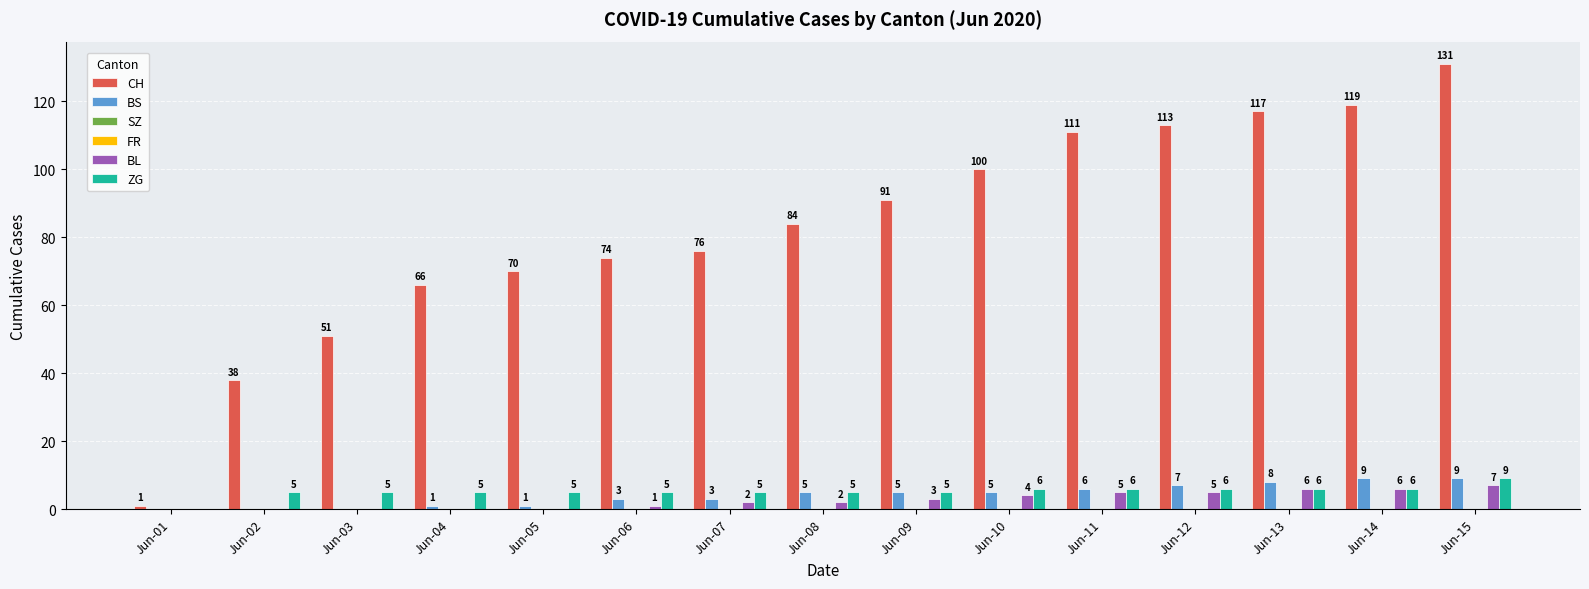

How many groups of bars are there?

15